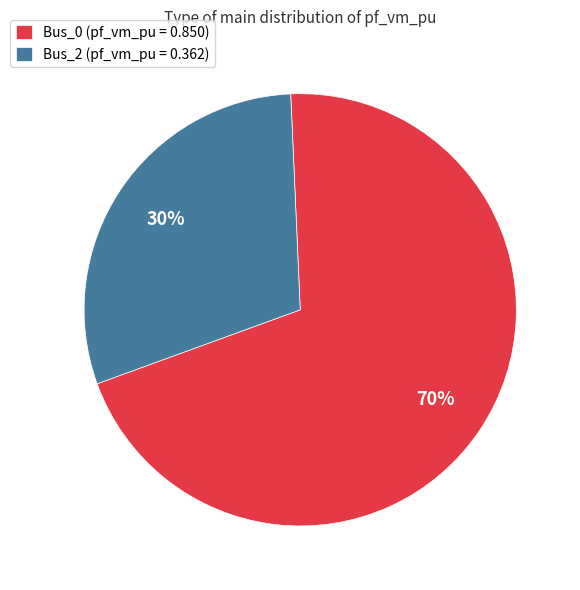

Rank the categories by value from highest to lowest.

Bus_0, Bus_2